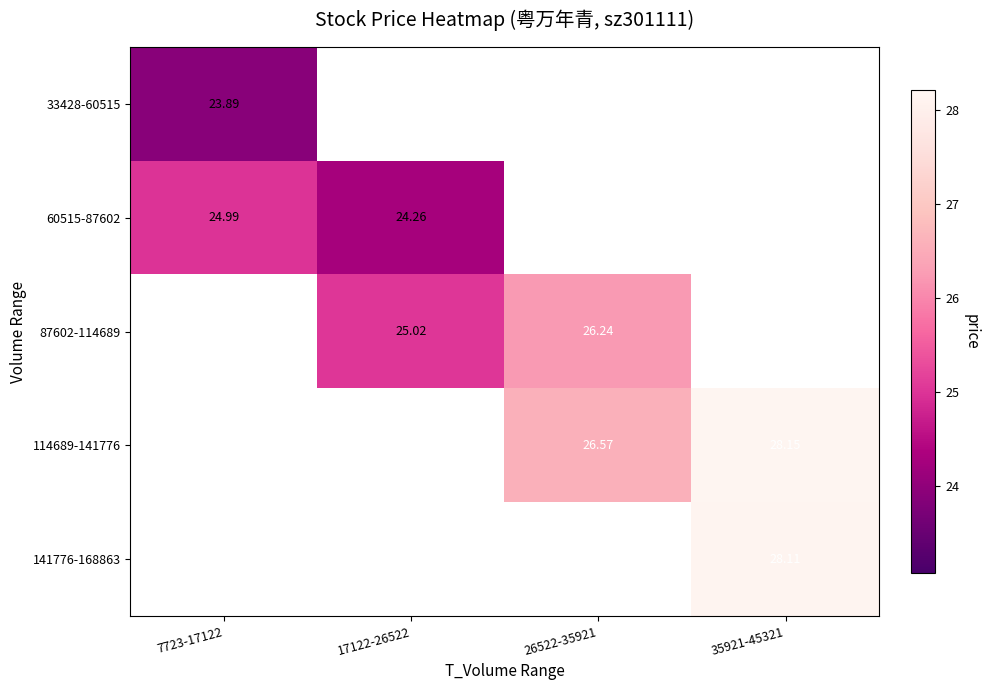

At which label does 87602-114689 first exceed 26?

26522-35921